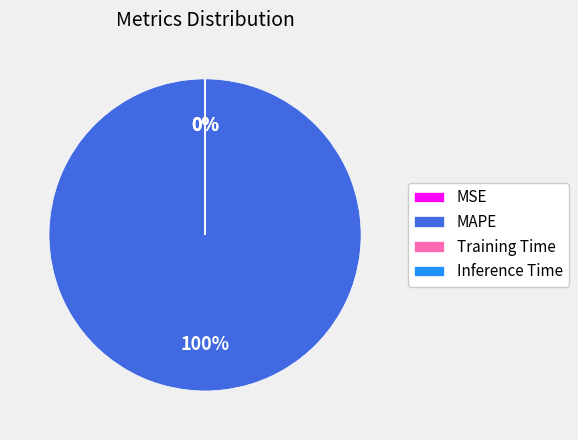

True or false: MAPE accounts for 100% of the total.

True